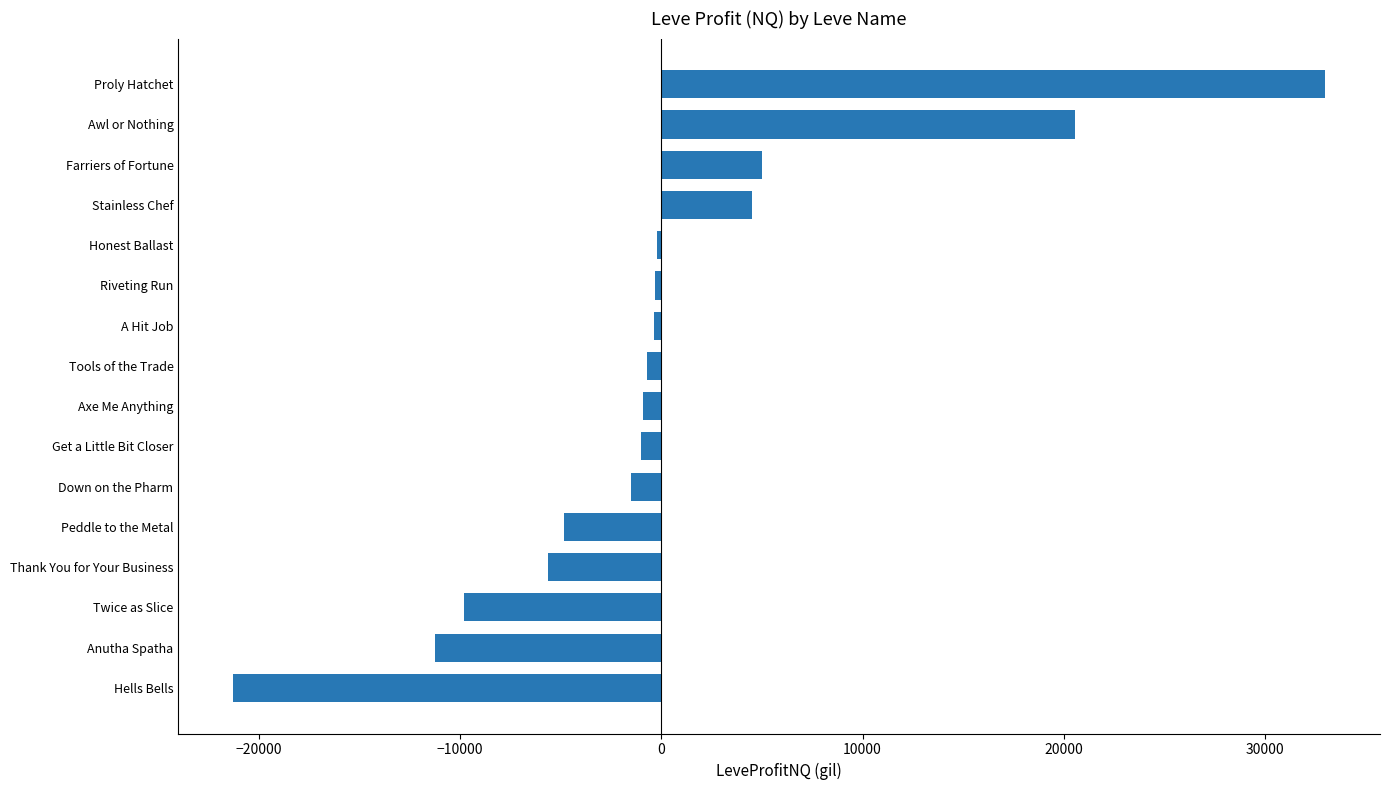

What is the smallest value displayed?

-21291.4